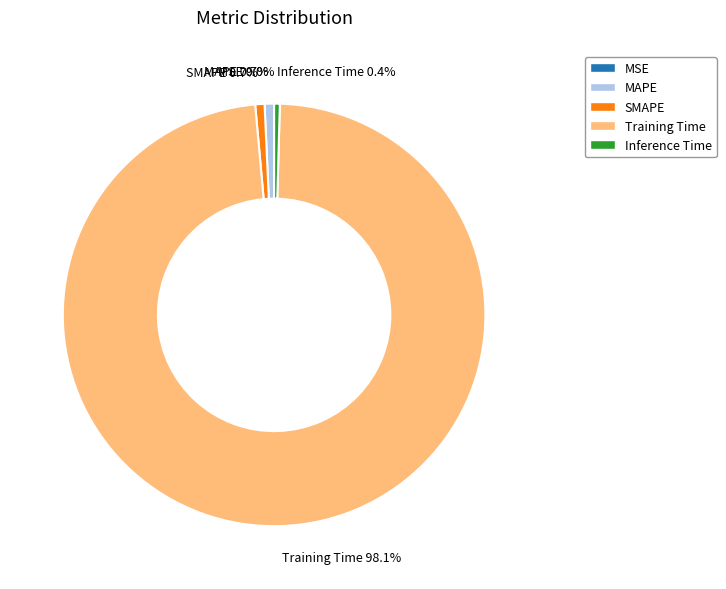

True or false: Training Time accounts for 90% of the total.

False